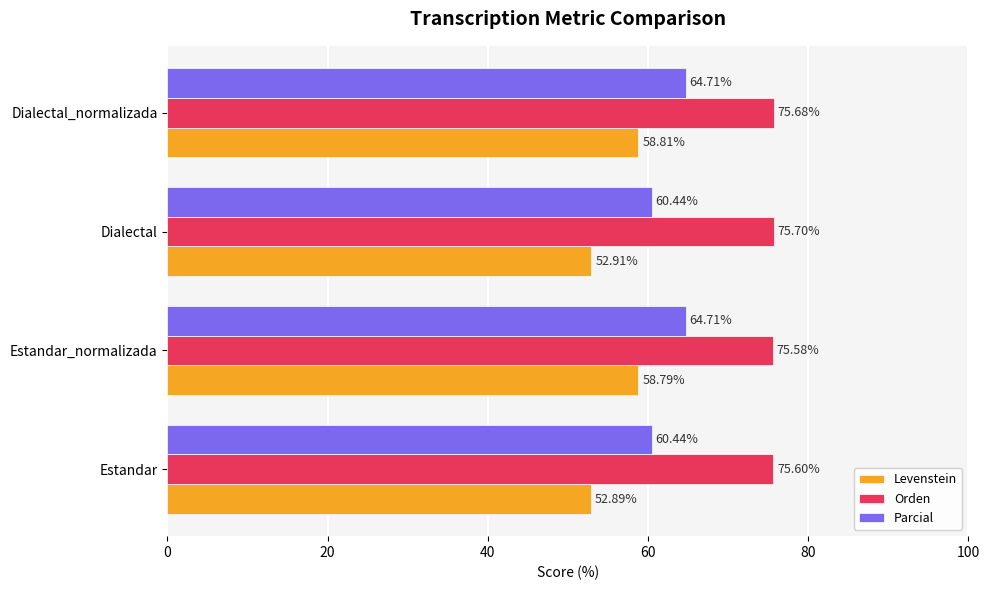

Which series has the largest range (max minus min)?

Levenstein